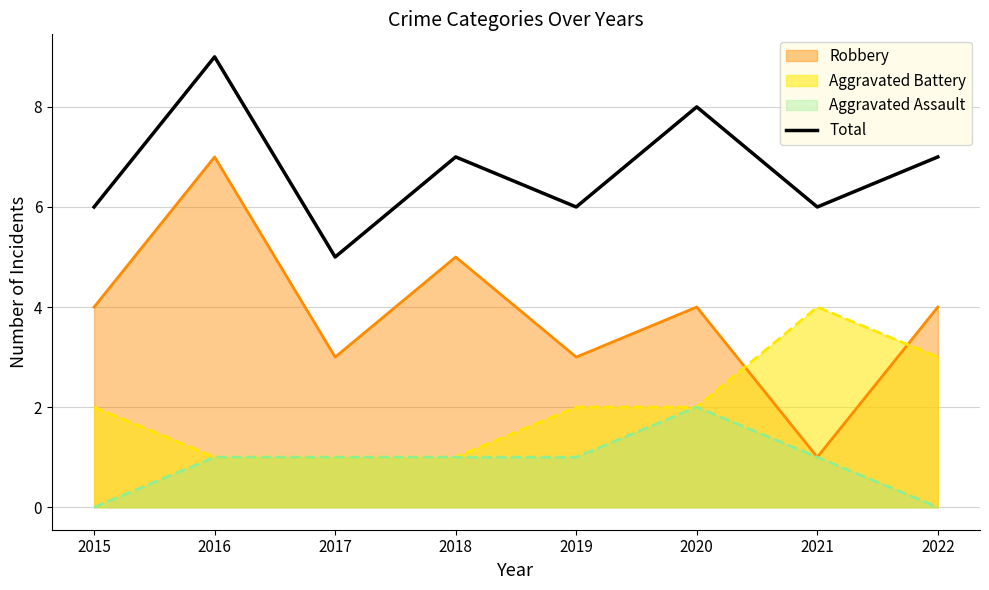

Count the number of data series in this chart.

4